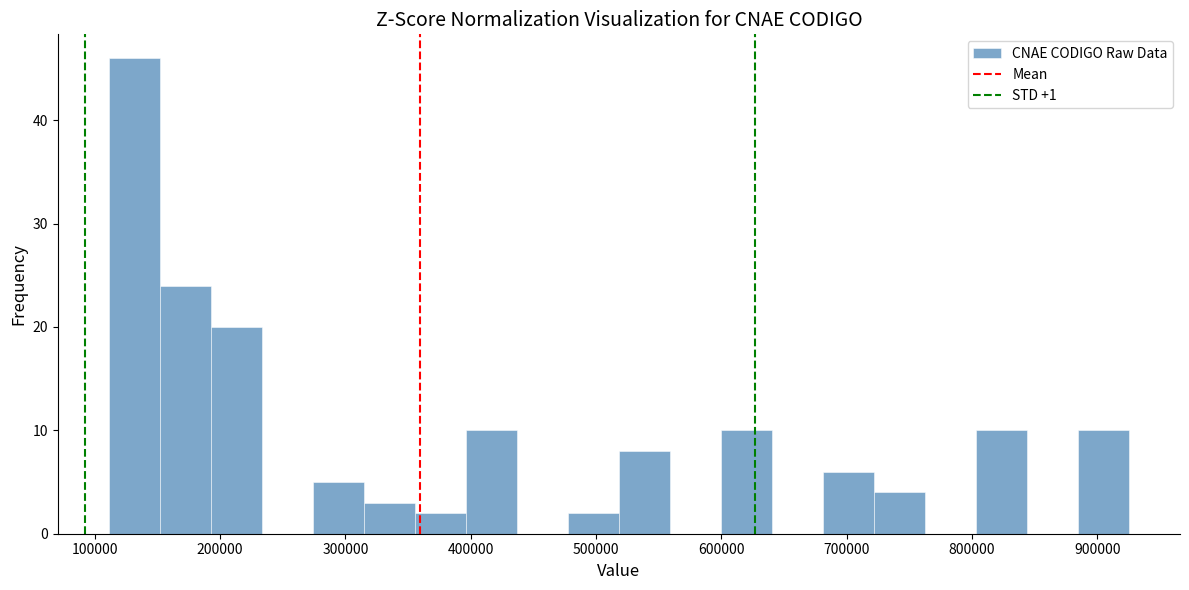

Reading left to right, transcribe this chart: for each bar, give the range it covers on the x-axis and its height. Neither the bar edges nor the heights are printed on the chart, so give them approximately, as read against the axes.

110000 to 150000: 46
150000 to 190000: 24
190000 to 230000: 20
230000 to 270000: 0
270000 to 310000: 5
310000 to 360000: 3
360000 to 400000: 2
400000 to 440000: 10
440000 to 480000: 0
480000 to 520000: 2
520000 to 560000: 8
560000 to 600000: 0
600000 to 640000: 10
640000 to 680000: 0
680000 to 720000: 6
720000 to 760000: 4
760000 to 800000: 0
800000 to 840000: 10
840000 to 880000: 0
880000 to 930000: 10